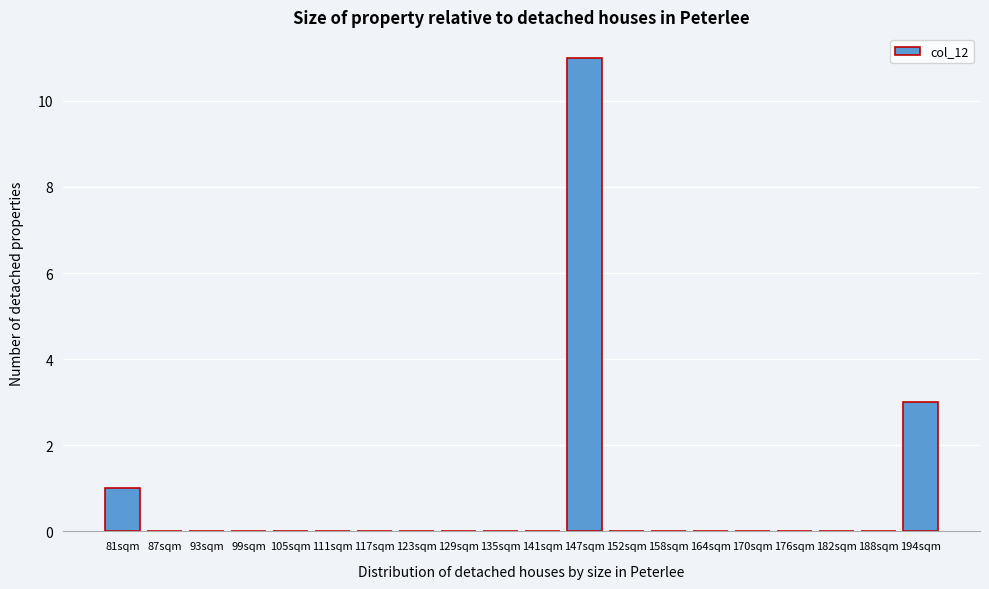

Reading left to right, list all the values displayed in this chart.

81sqm=1	87sqm=0	93sqm=0	99sqm=0	105sqm=0	111sqm=0	117sqm=0	123sqm=0	129sqm=0	135sqm=0	141sqm=0	147sqm=11	152sqm=0	158sqm=0	164sqm=0	170sqm=0	176sqm=0	182sqm=0	188sqm=0	194sqm=3